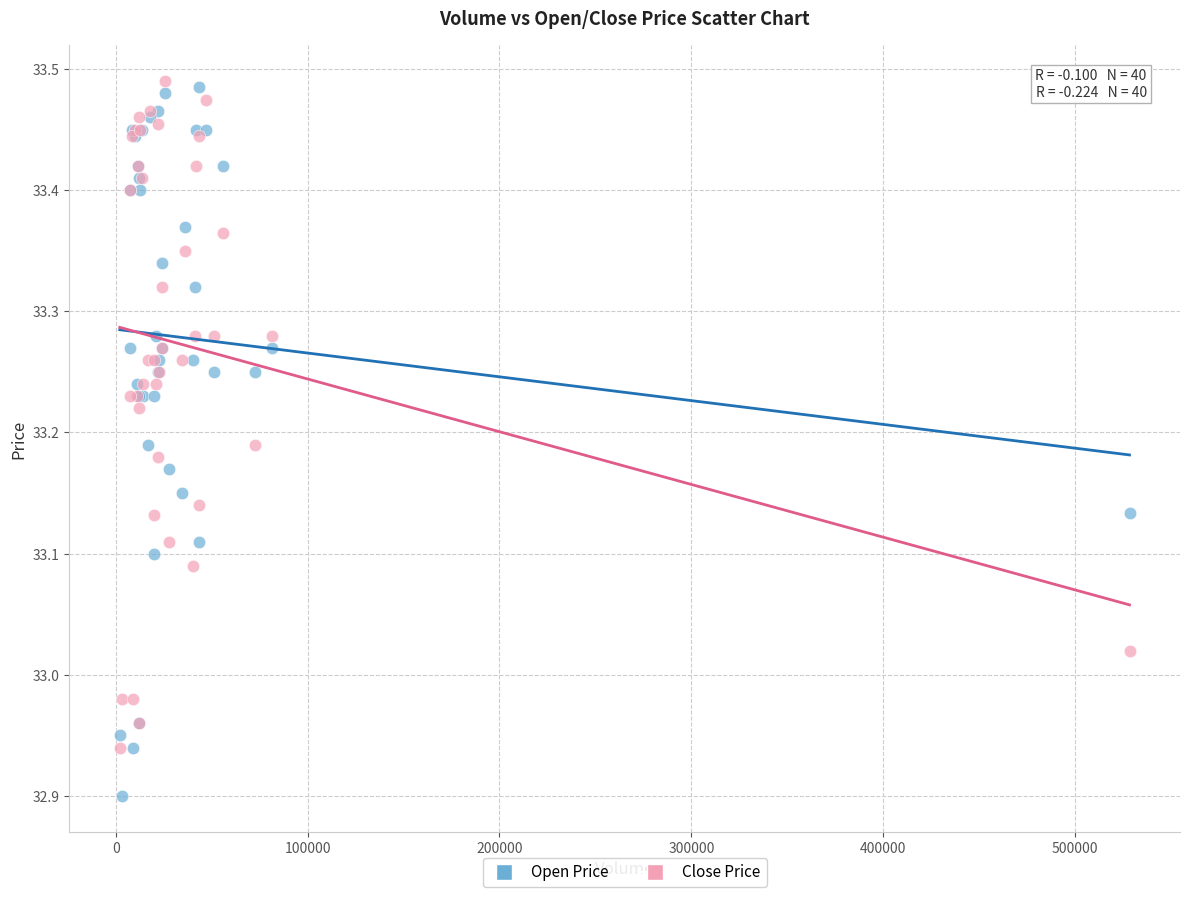

Which series reaches the minimum Y coordinate?

Open Price